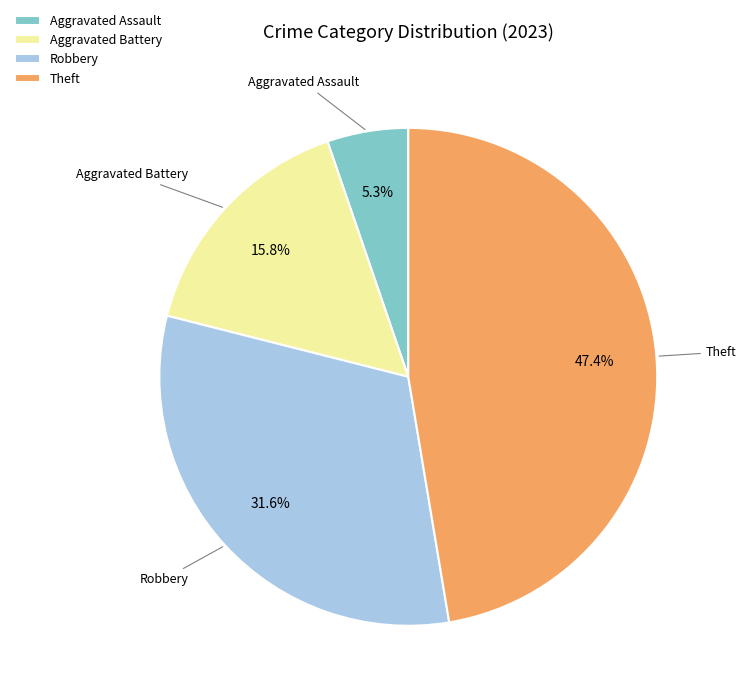

The Robbery slice represents 22% of the pie. True or false?

False